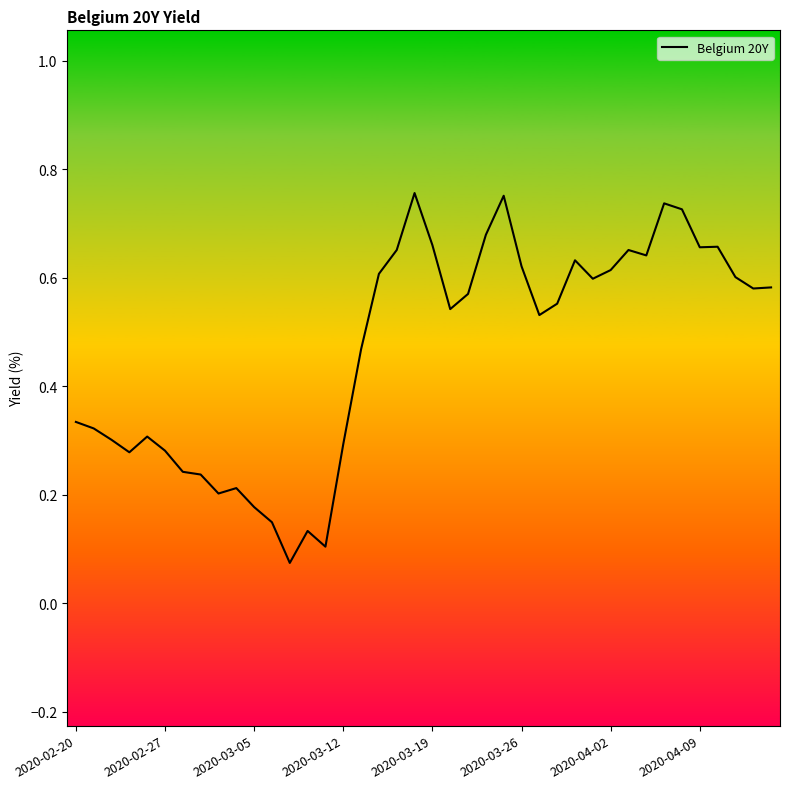

What position from the left is 2020-02-20?

1